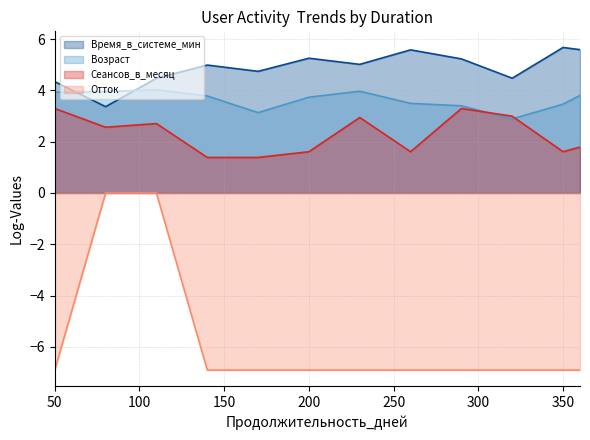

Which series has the widest spread of values?

Отток